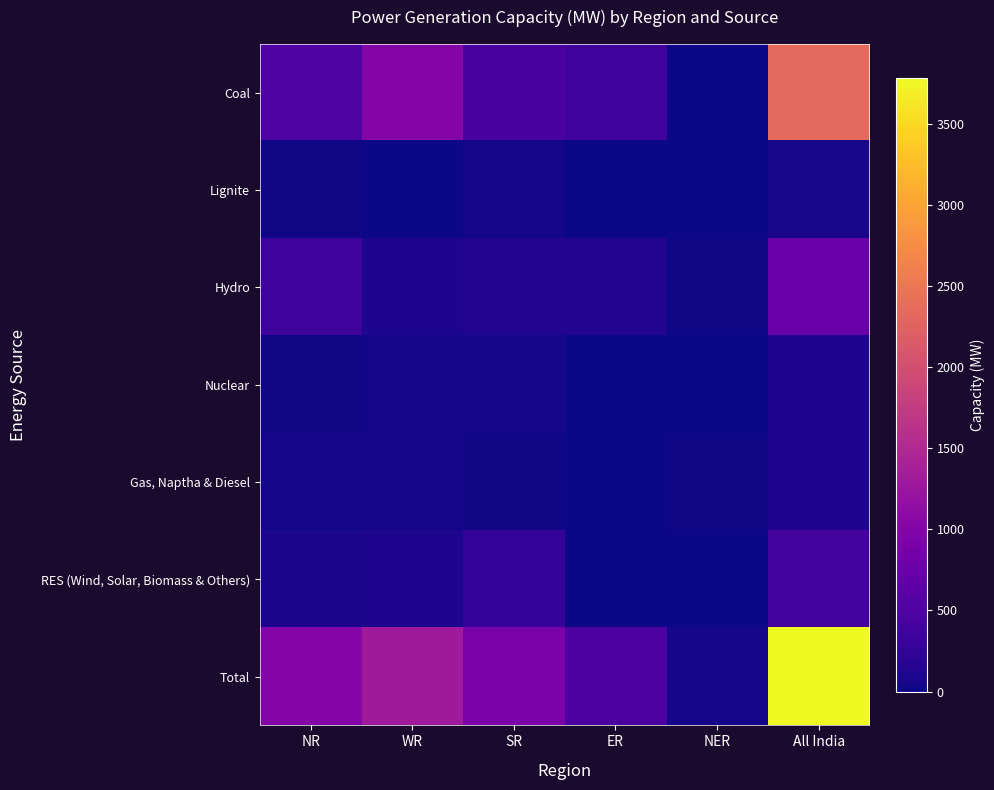

Count the number of categories in the chart.

6